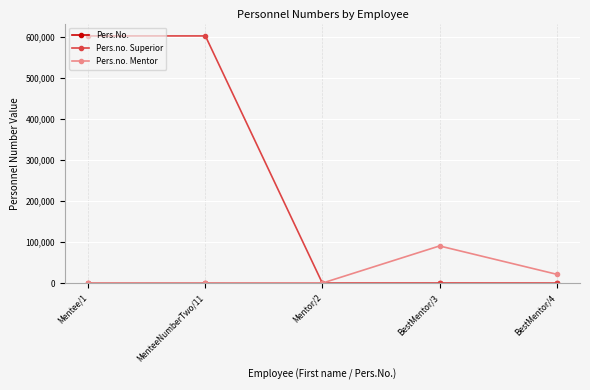

Which series has the largest total across all categories?

Pers.no. Superior